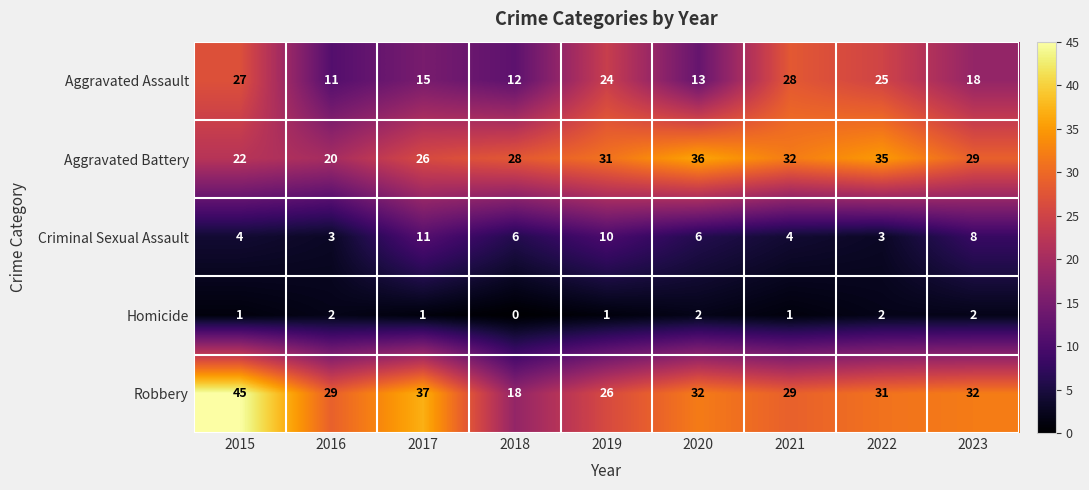

Is it true that Aggravated Battery equals 33 at 2015?

False